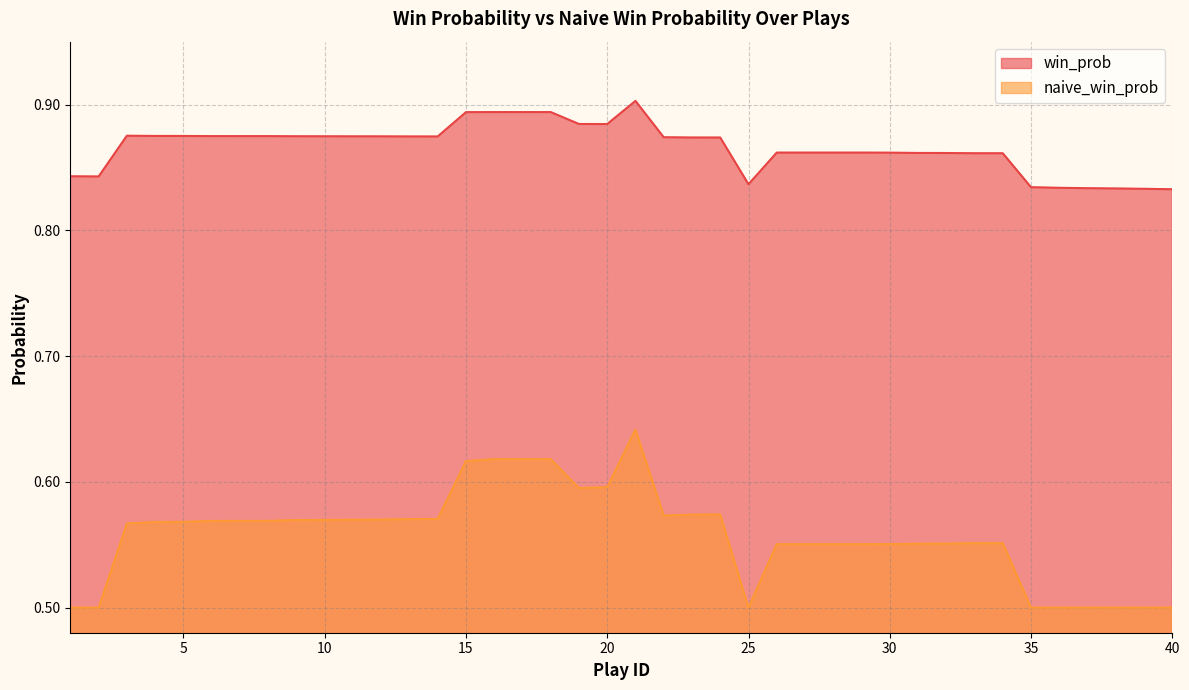

Read the naive_win_prob value at 40.

0.5